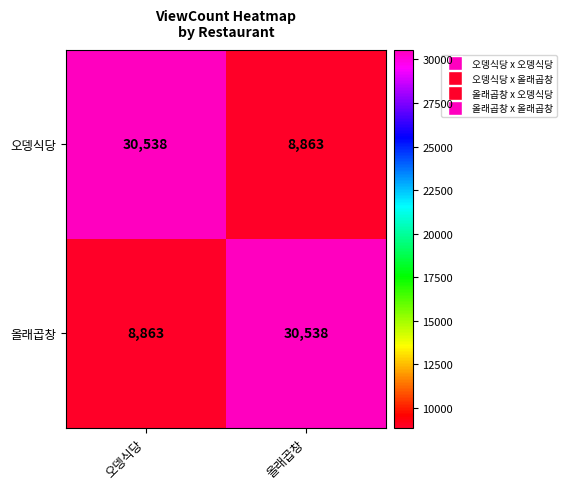

What is the total value across all series at 오뎅식당?

39401